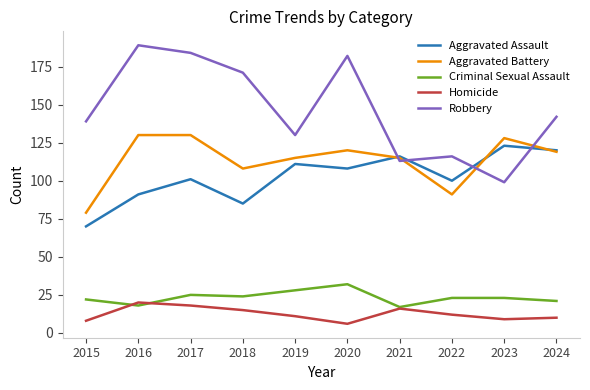

Where is Aggravated Battery nearest to the value 104?

2018